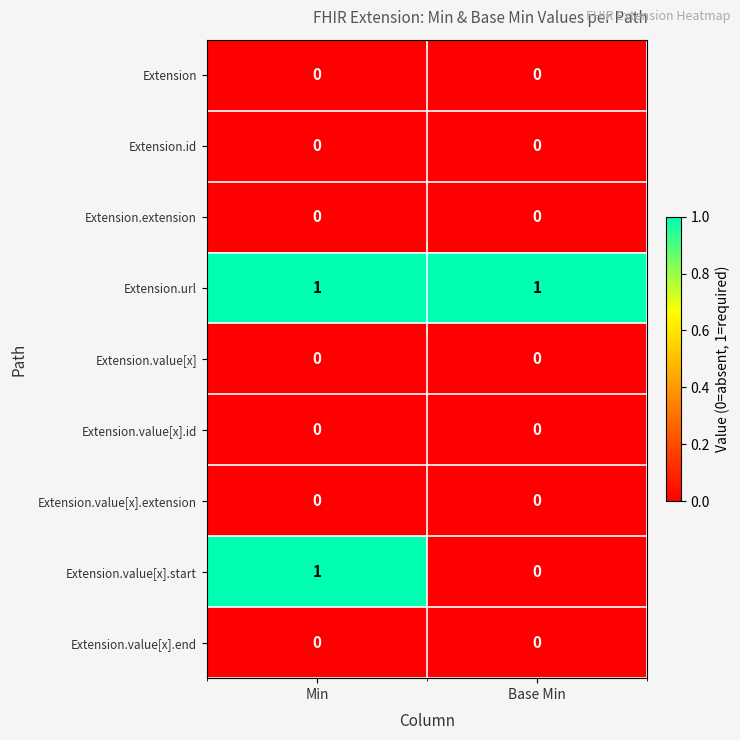

At which label does Extension.value[x].start reach its minimum?

Base Min